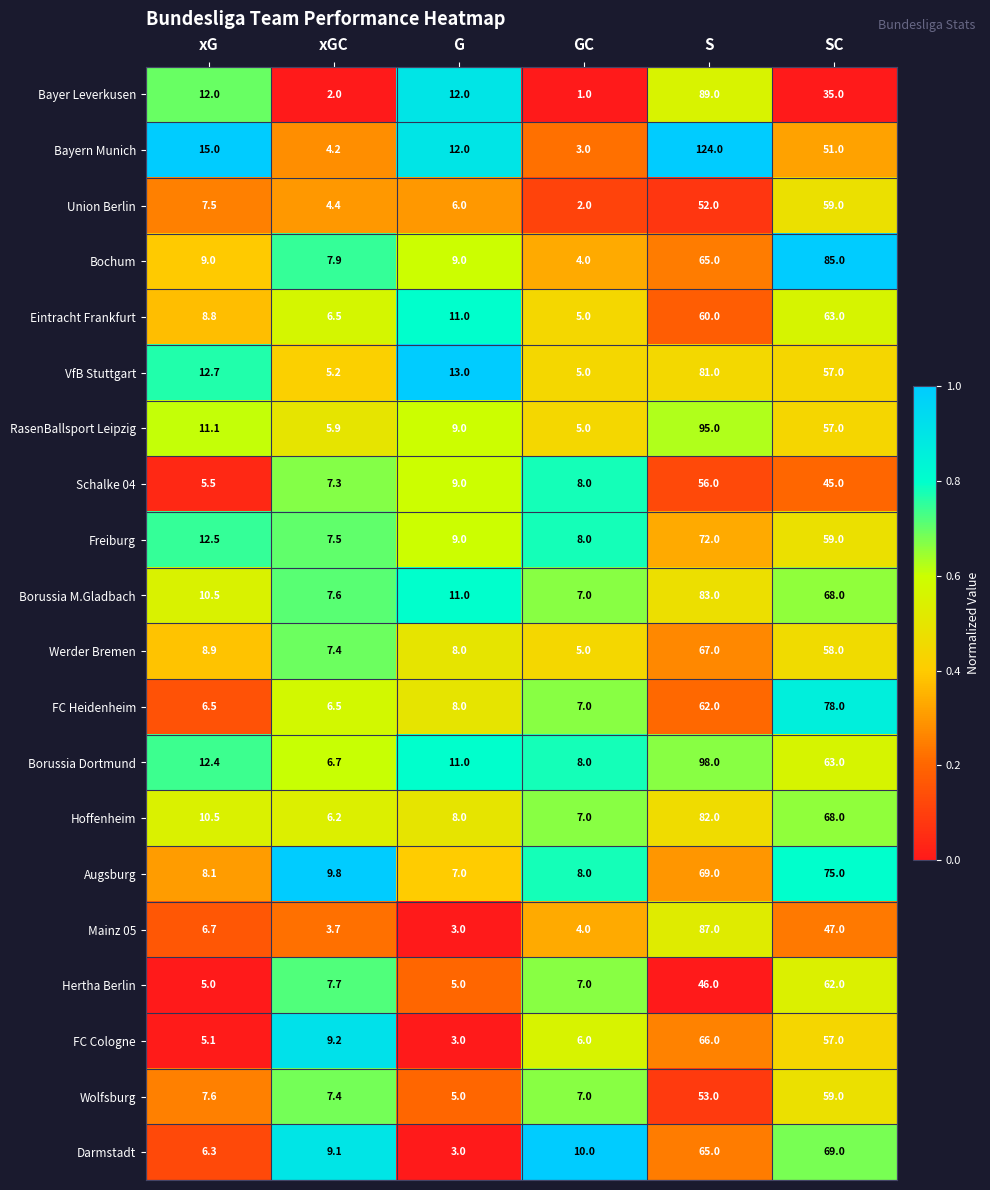

What is the spread (max minus min) of values at S?

78.0